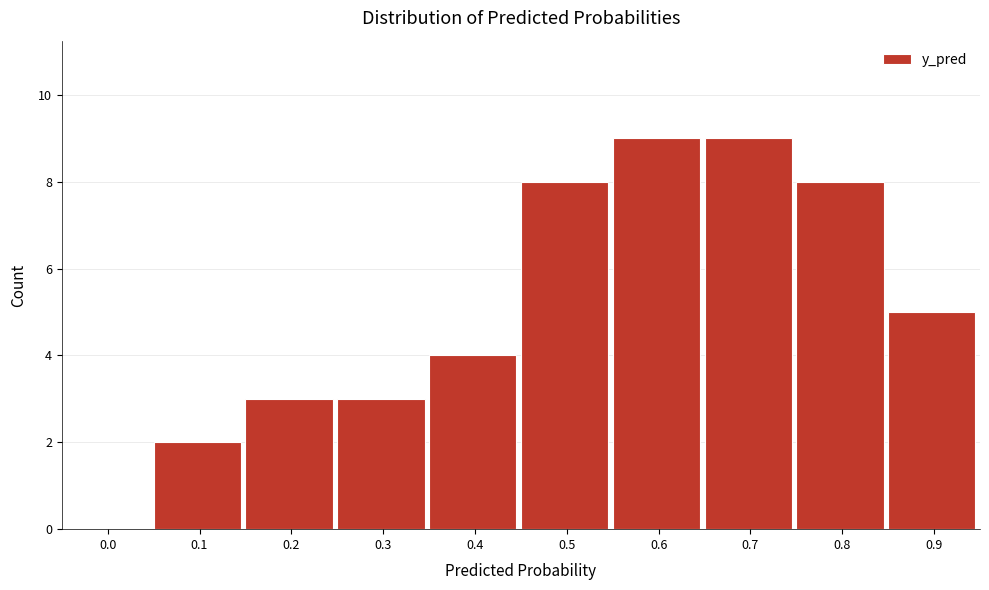

Reading left to right, transcribe all the data shown in this chart.

0.0=0	0.1=2	0.2=3	0.3=3	0.4=4	0.5=8	0.6=9	0.7=9	0.8=8	0.9=5